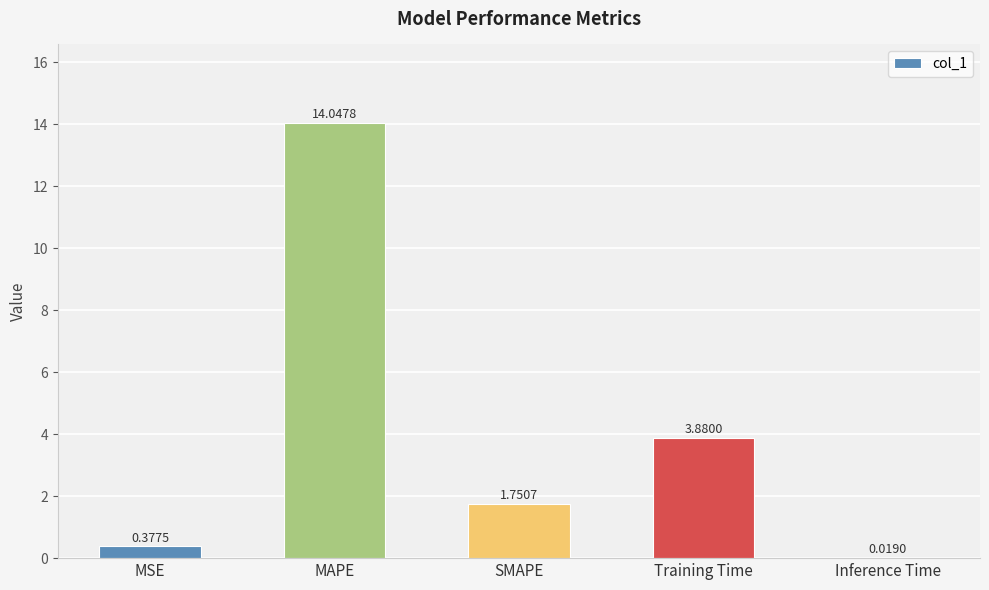

Is it true that the value at MAPE is 2.9?

False